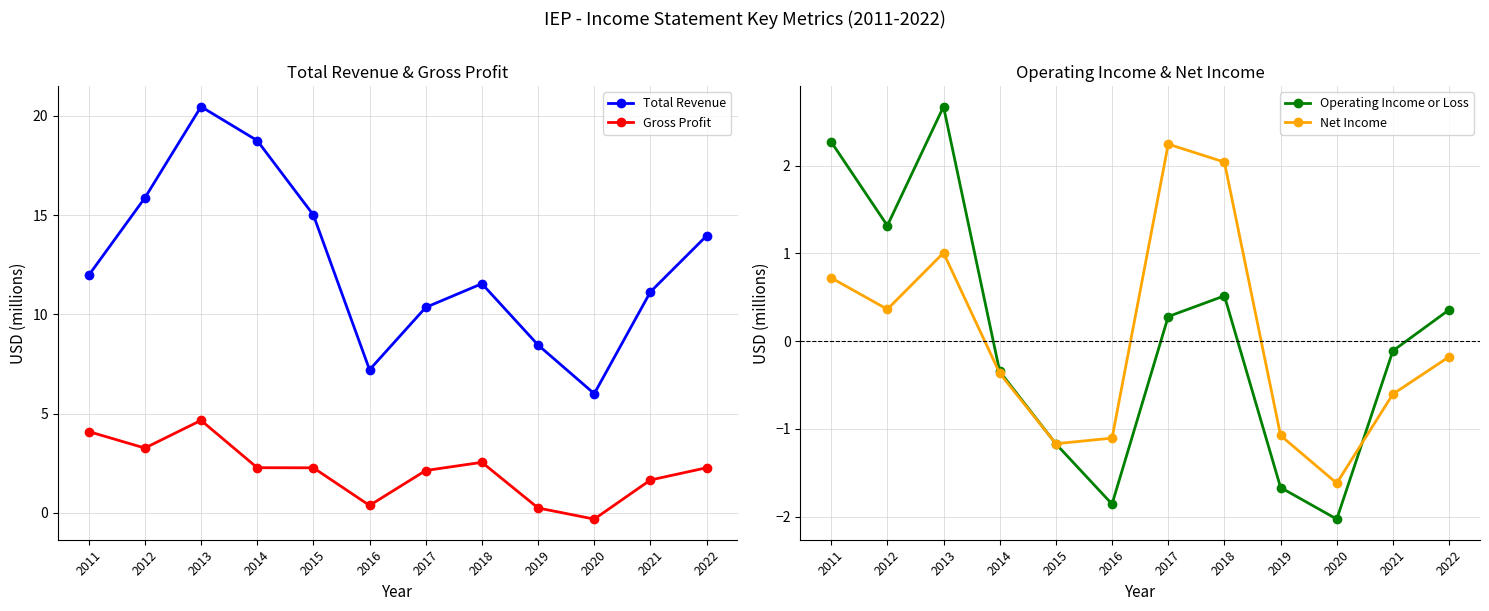

Reading left to right, extract all data points from this chart.

Total Revenue: 12.0	15.9	20.5	18.8	15.0	7.2	10.4	11.5	8.5	6.0	11.1	14.0
Gross Profit: 4.1	3.3	4.7	2.3	2.3	0.4	2.1	2.5	0.2	-0.3	1.7	2.3
Operating Income or Loss: 2.3	1.3	2.7	-0.3	-1.2	-1.9	0.3	0.5	-1.7	-2.0	-0.1	0.4
Net Income: 0.7	0.4	1.0	-0.4	-1.2	-1.1	2.2	2.0	-1.1	-1.6	-0.6	-0.2